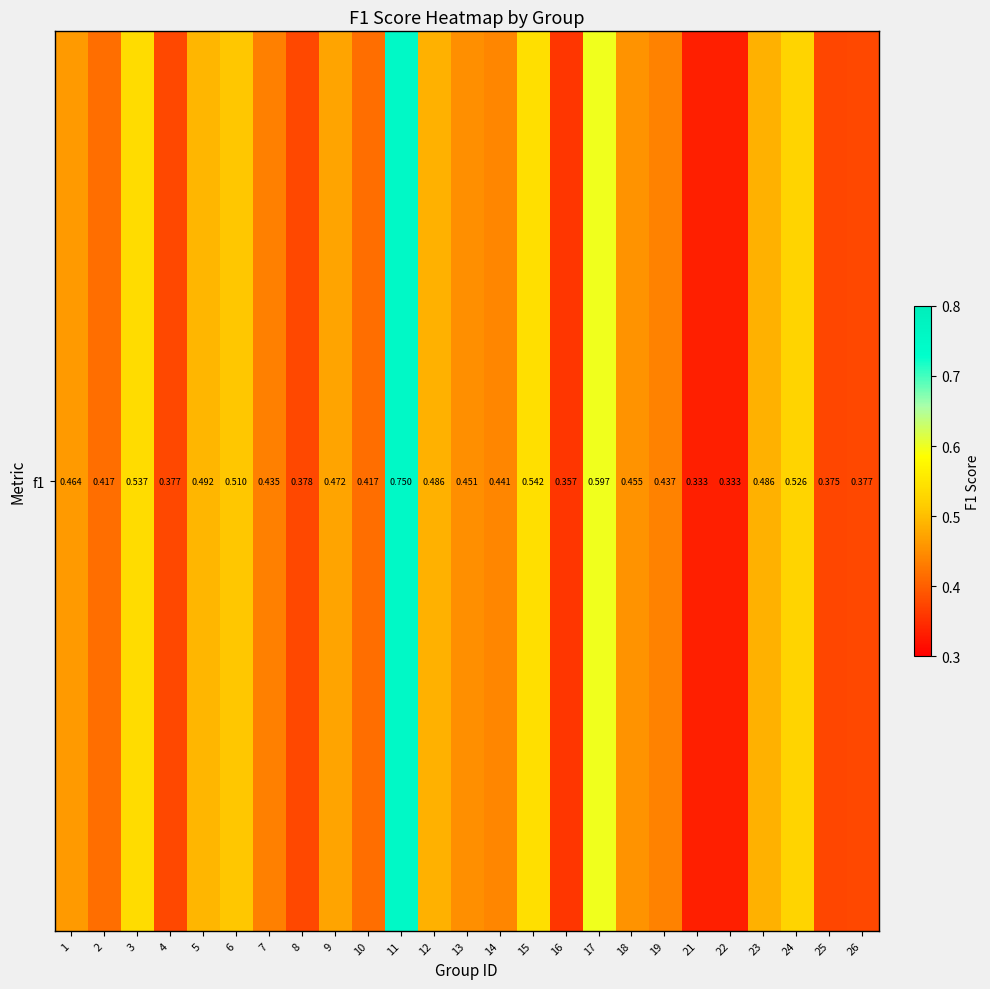

Count the values in the range 0 to 1.

25